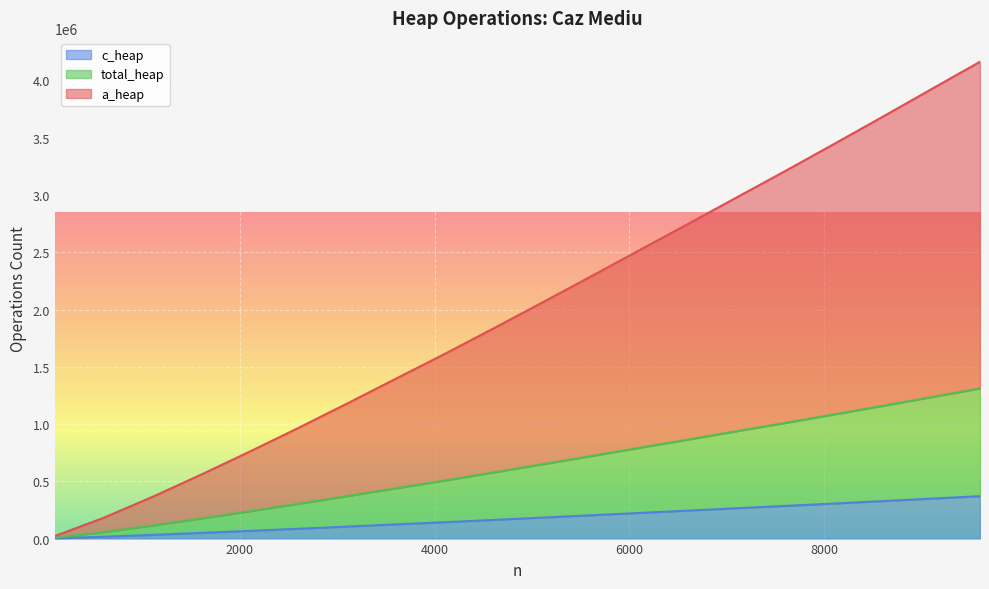

Reading left to right, list all the values displayed in this chart.

a_heap: 21711	180981	363083	557346	758839	965612	1178470	1394972	1610760	1832871	2058664	2286627	2516682	2746152	2977872	3209115	3444562	3682723	3923224	4163392
c_heap: 1890	15951	32055	49305	67134	85567	104488	123700	142792	162660	182817	203151	223573	244003	264619	285174	305953	327241	348781	370338
total_heap: 6768	56749	113939	175066	238363	303547	370558	438662	506447	576578	647806	719690	792069	864364	937344	1010142	1084016	1159189	1235172	1311128